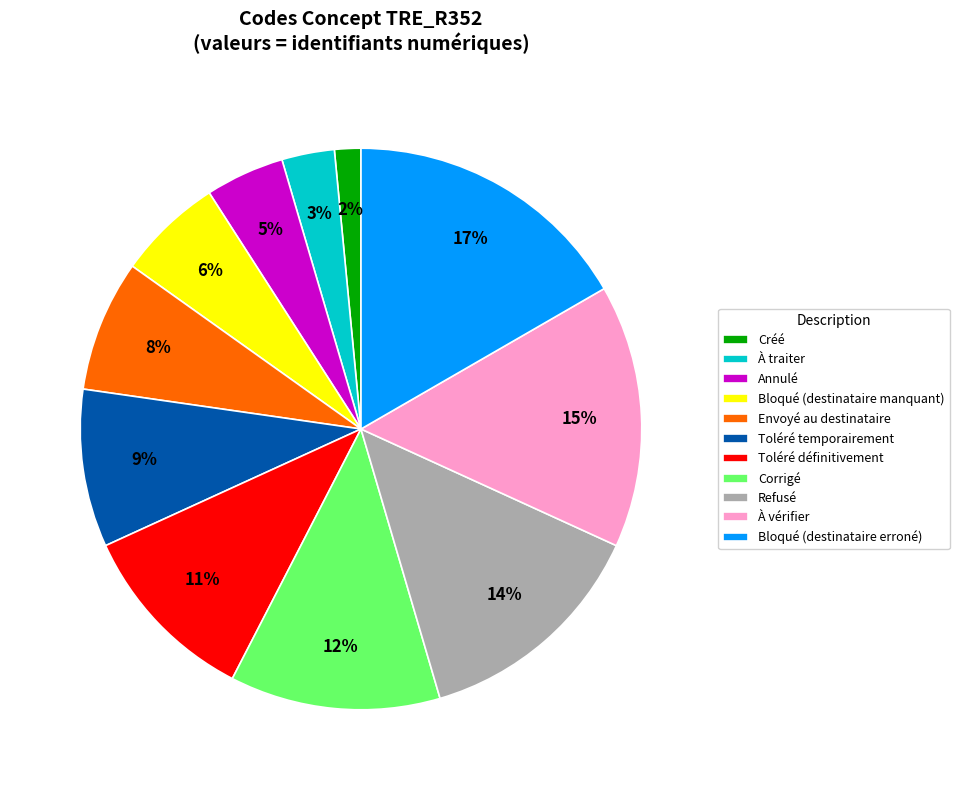

To the nearest percent, what is the difference between the largest and smallest slice percentages?

15%